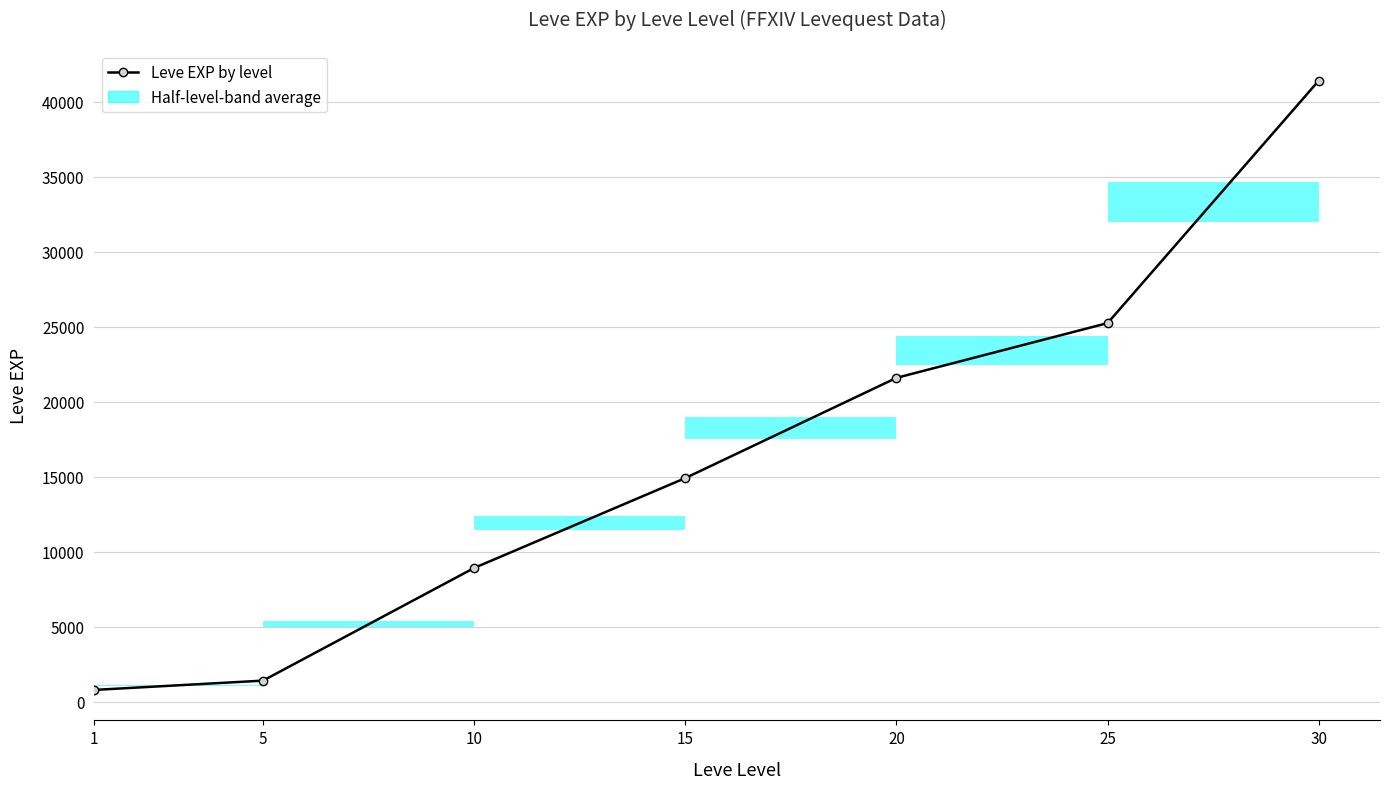

List the labels in order of value, largest first.

30, 25, 20, 15, 10, 5, 1